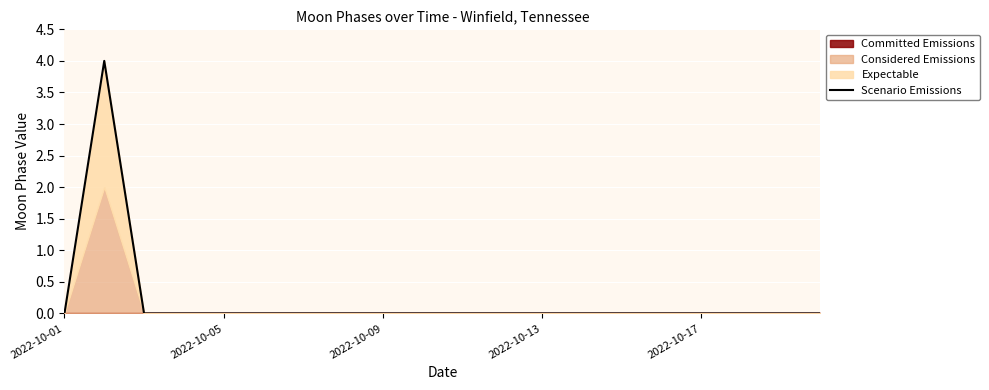

How many interior local peaks (higher than both neighbors) does the data have?

1